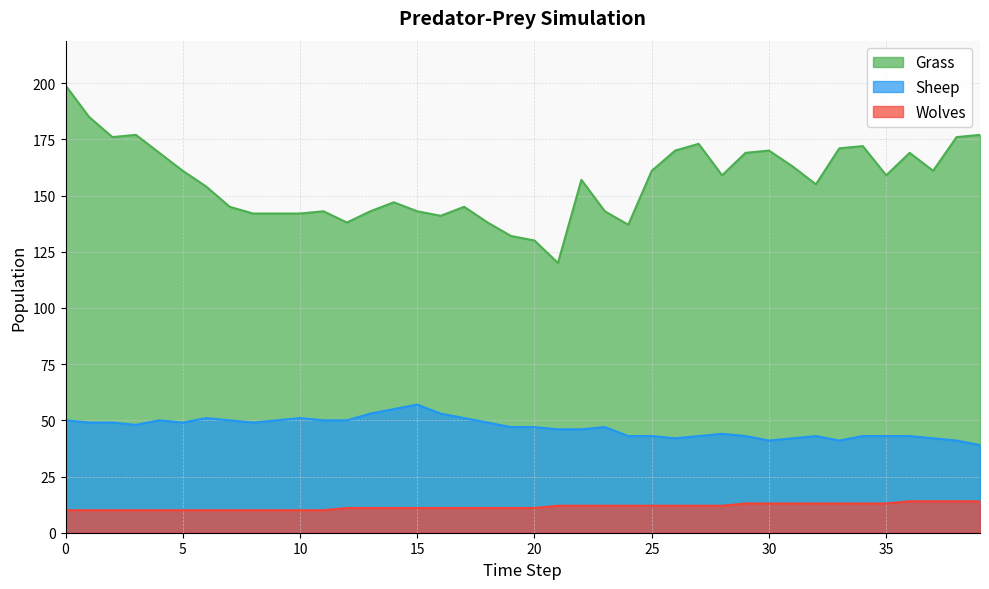

List the labels in order of Grass value, smallest first.

21, 20, 19, 24, 12, 18, 16, 8, 9, 10, 11, 13, 15, 23, 7, 17, 14, 6, 32, 22, 28, 35, 5, 25, 37, 31, 4, 29, 36, 26, 30, 33, 34, 27, 2, 38, 3, 39, 1, 0